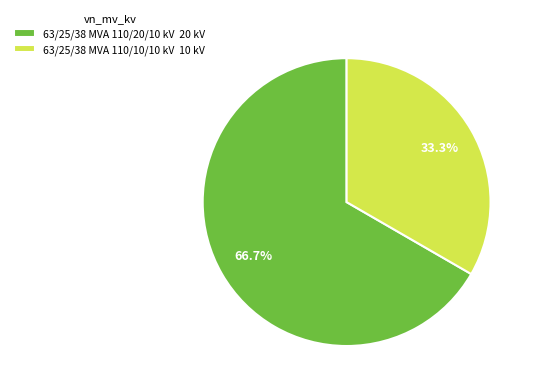

Is it true that 63/25/38 MVA 110/10/10 kV is 33% of the pie?

True